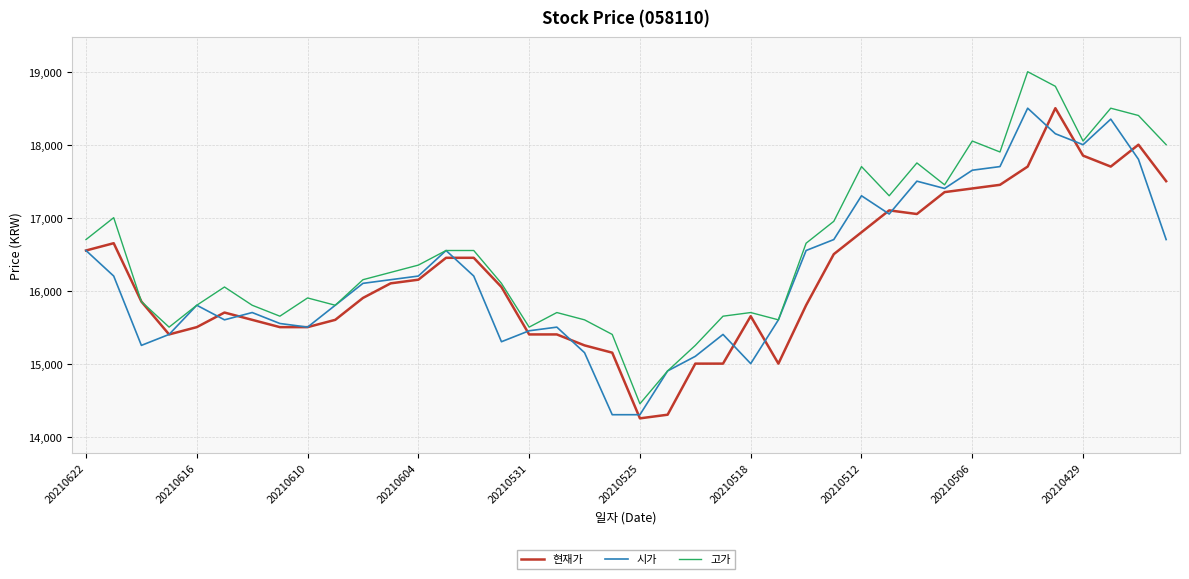

What is the maximum value shown in the chart?

19000